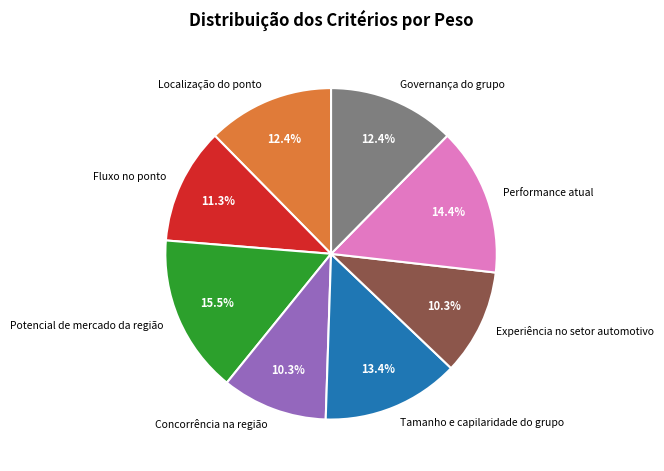

To the nearest percent, what portion does Localização do ponto represent?

12%